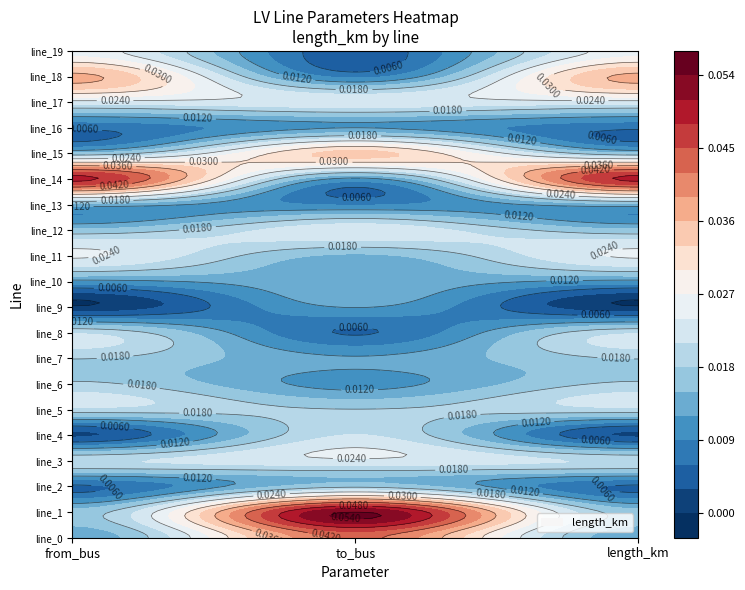

True or false: 0 has a value of 0.0 at 7.

False